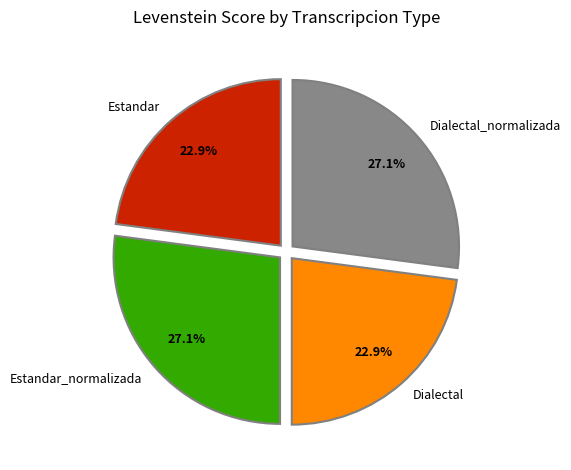

What is the ratio of the value at Dialectal to the value at Estandar_normalizada?

0.8